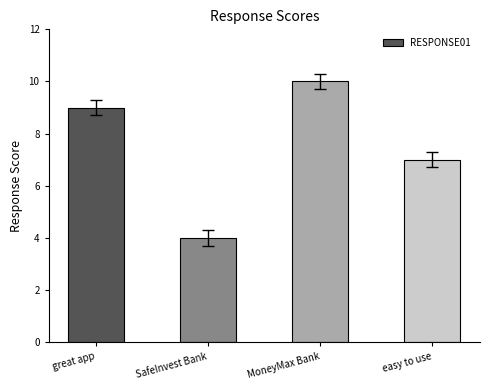

Between easy to use and great app, which is larger?

great app